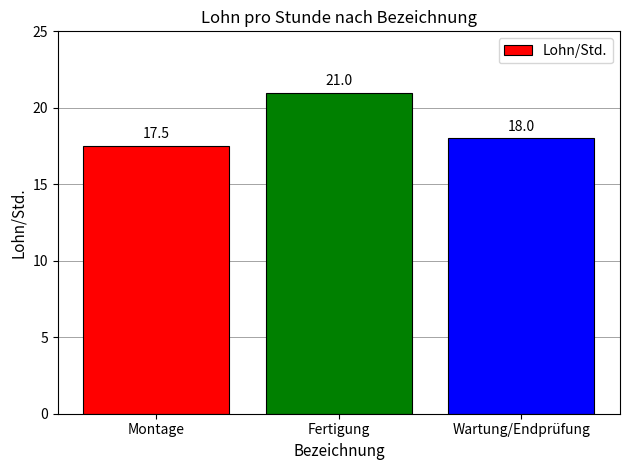

Which label corresponds to the largest value in the chart?

Fertigung